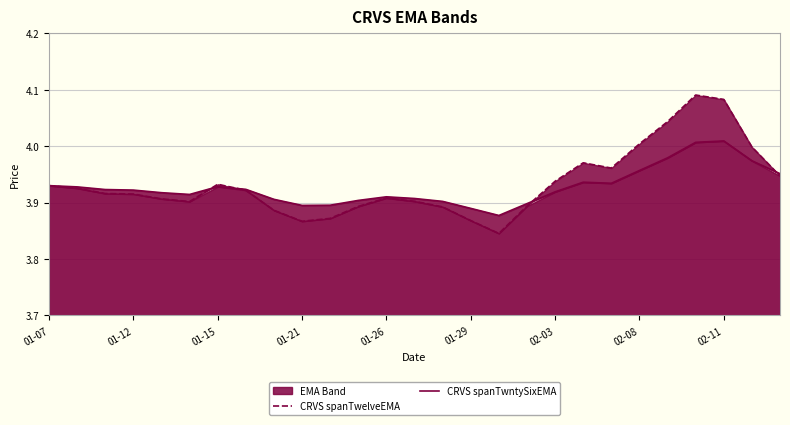

What is the difference between the maximum and minimum values in the CRVS spanTwntySixEMA series?

0.1